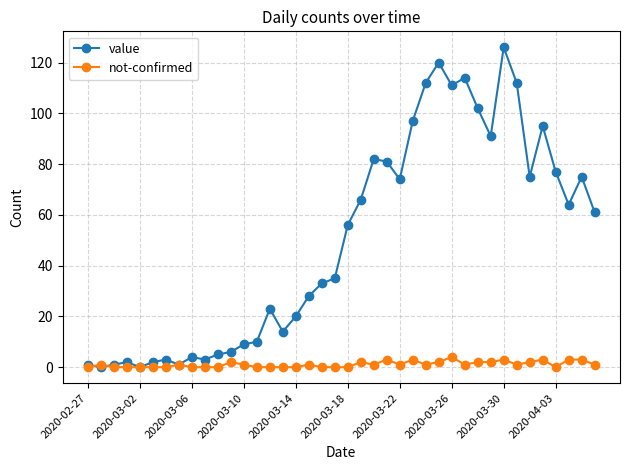

What is the sum of all value values?

1991